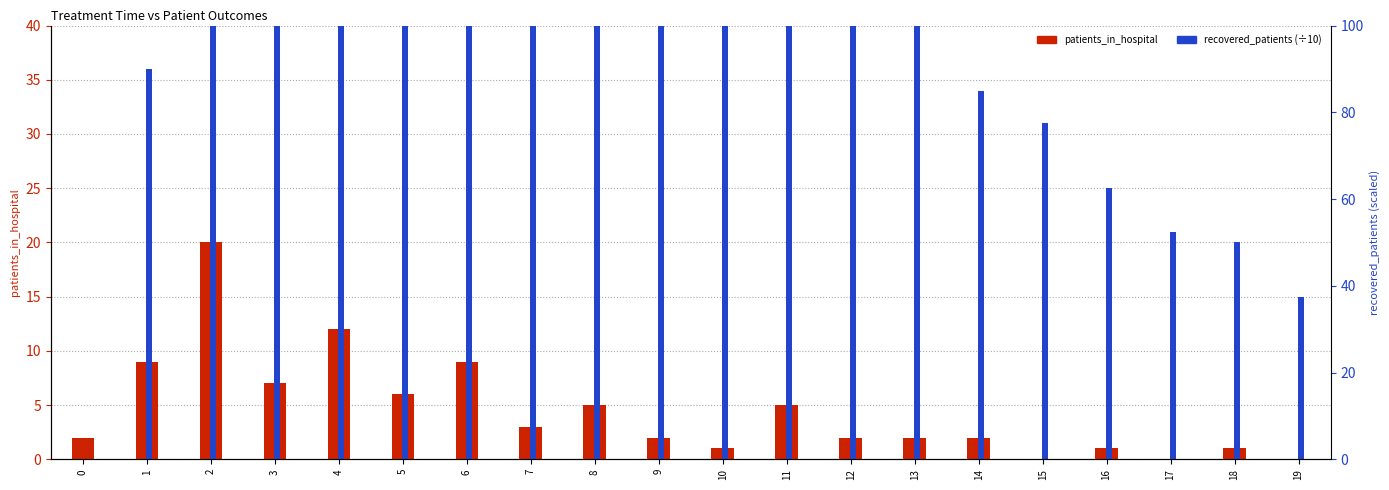

The value of recovered_patients (÷10) at 11 is 52. True or false?

True